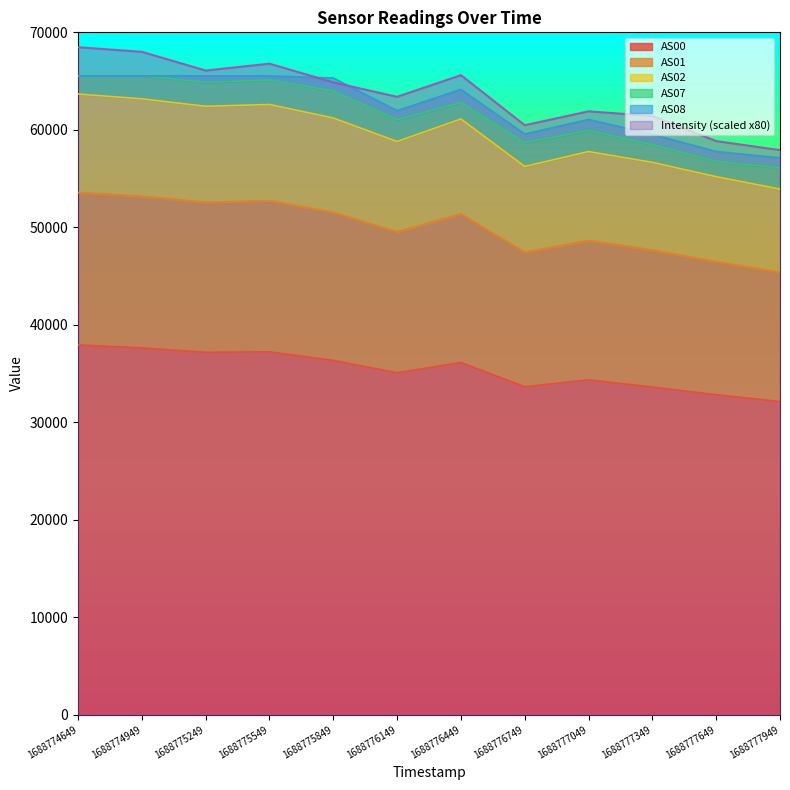

What is the highest value of the AS02 series?

63669.0